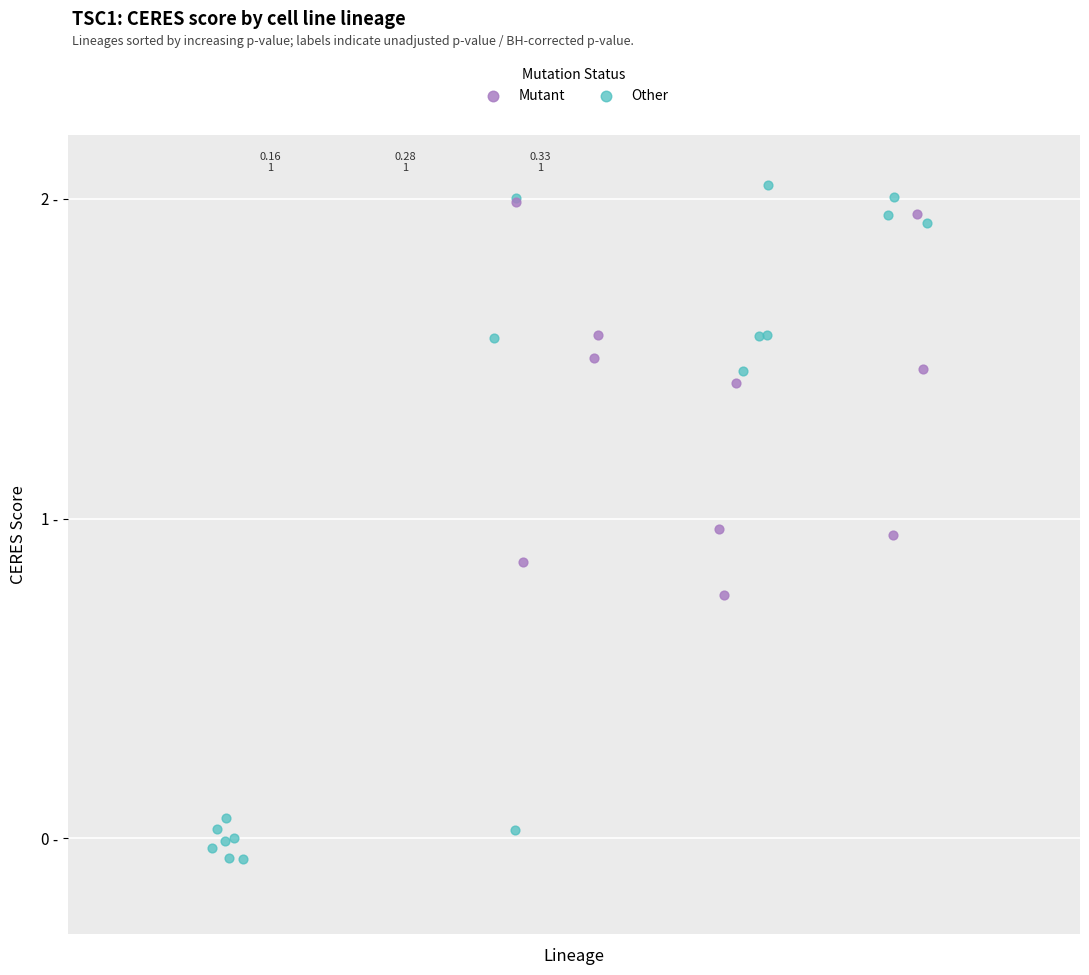

What are all the series names shown in the legend?

Mutant, Other